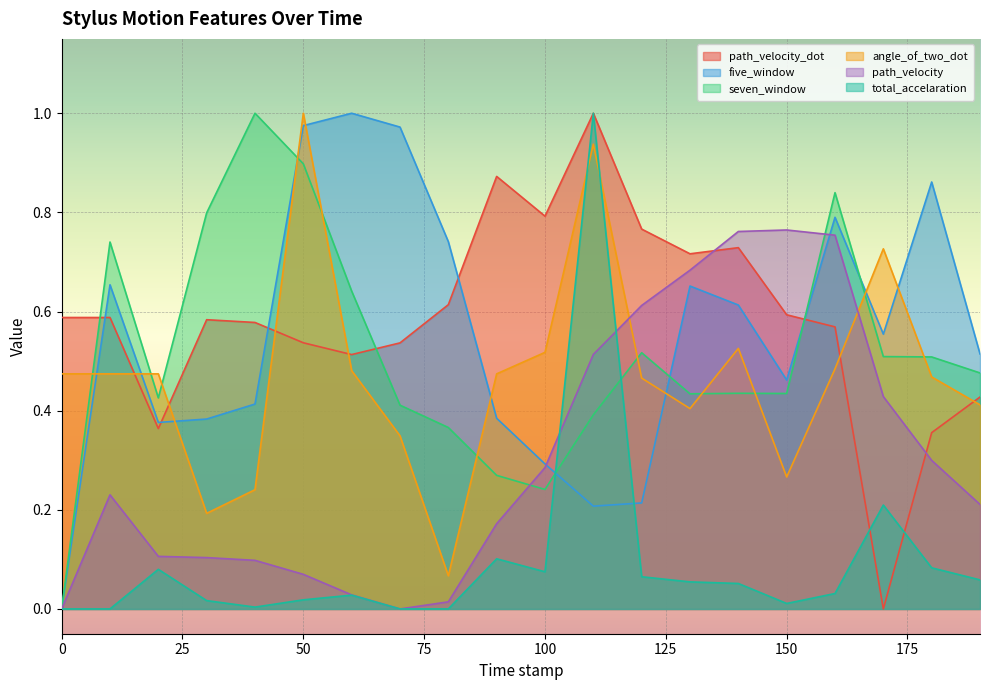

Count the number of categories in the chart.

20